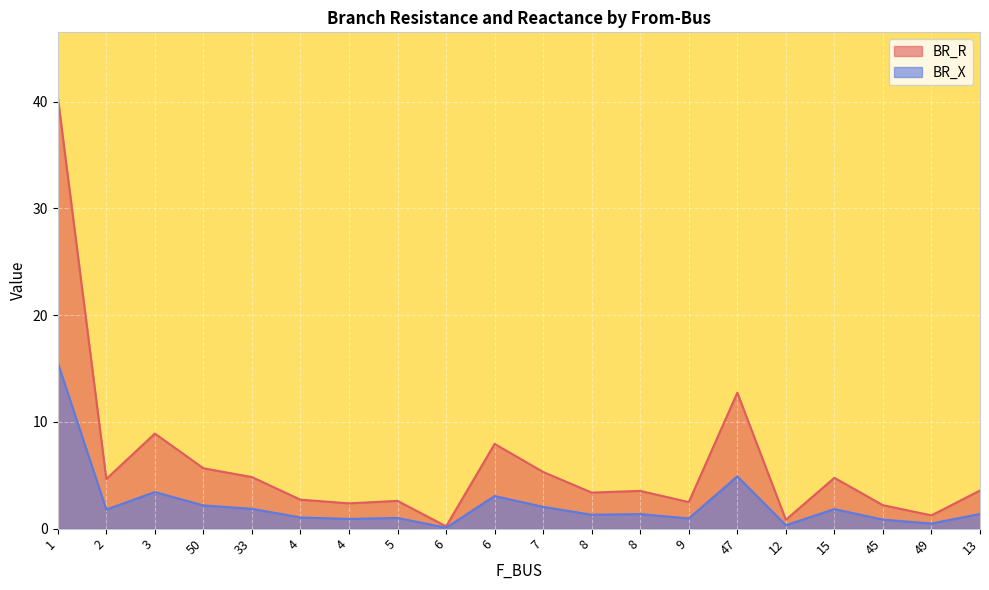

Which series has the largest total across all categories?

BR_R